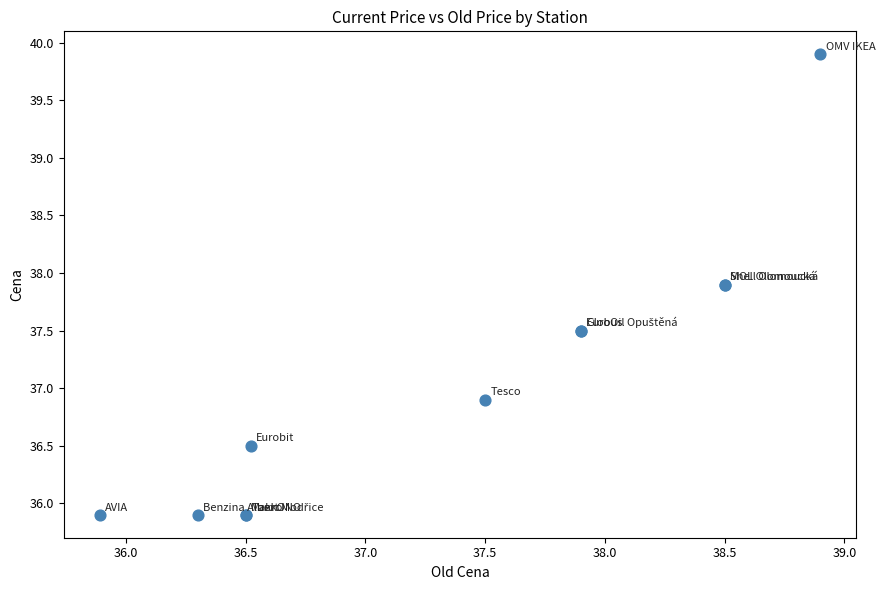

What Y value in the scatter plot is closest to 37?

36.9